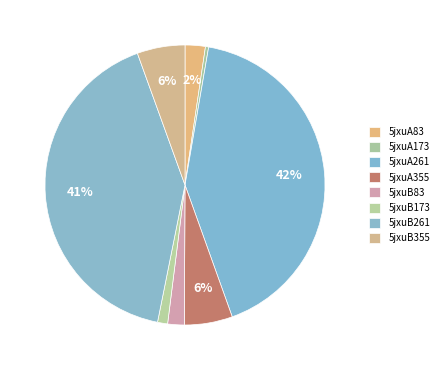

How many slices are in this pie chart?

8